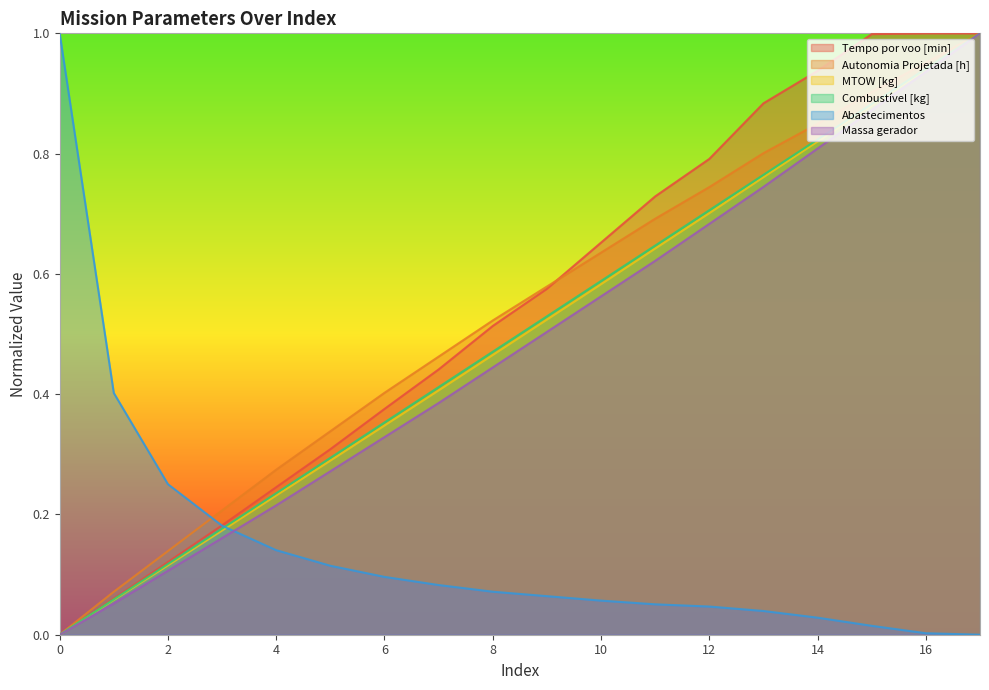

What is the value of the Tempo por voo [min] point at the 12th from the left?

0.7